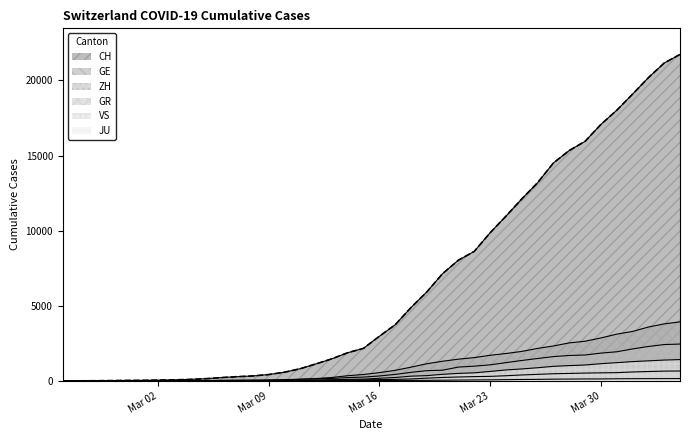

What is the label of the 31st point from the left?

2020-03-26